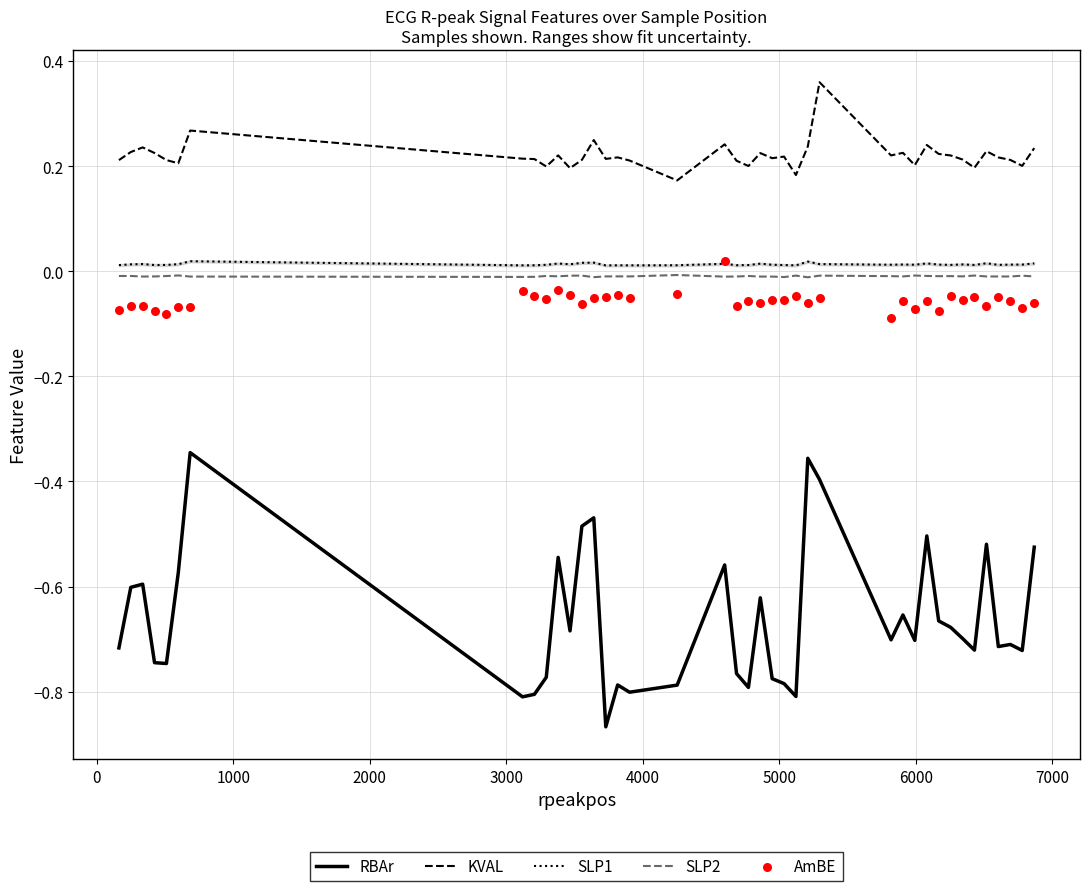

What are all the series names shown in the legend?

RBAr, KVAL, SLP1, SLP2, AmBE